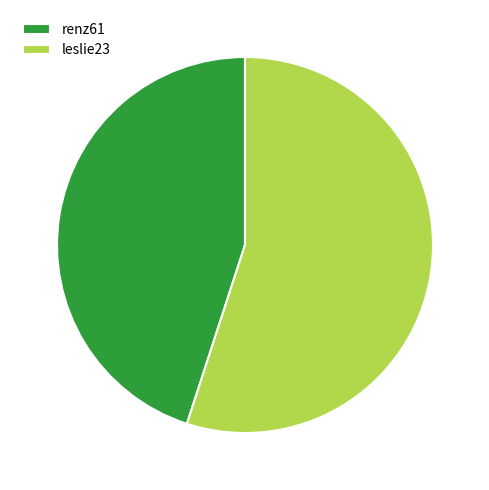

Between renz61 and leslie23, which is larger?

leslie23